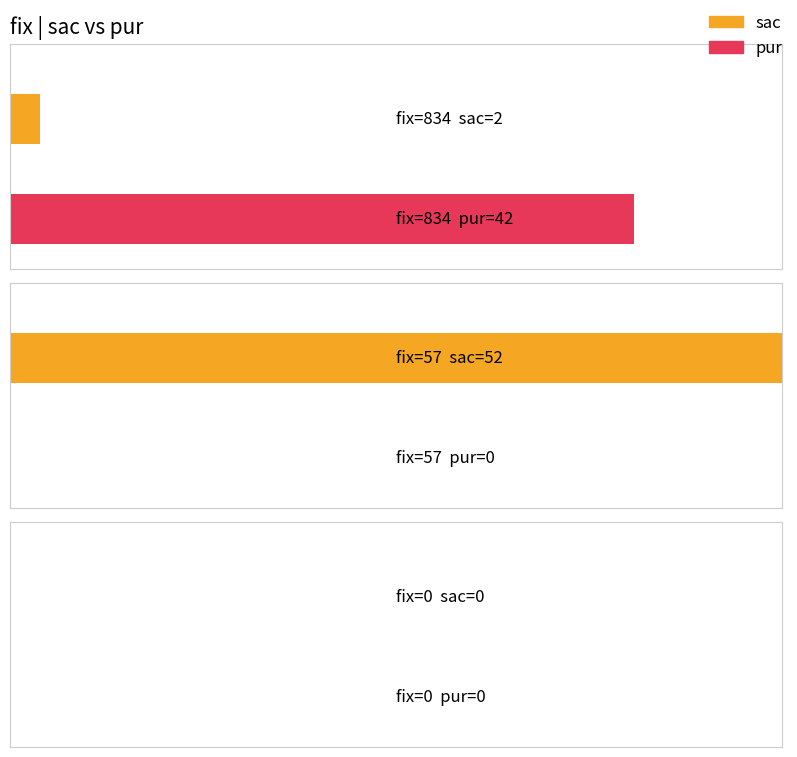

What is the total value across all series at 834?

44